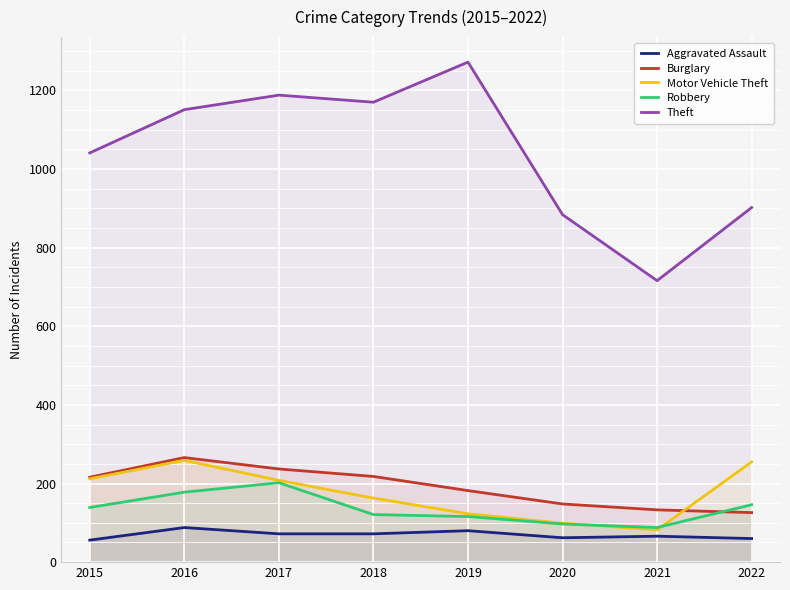

The value of Aggravated Assault at 2016 is 88. True or false?

True